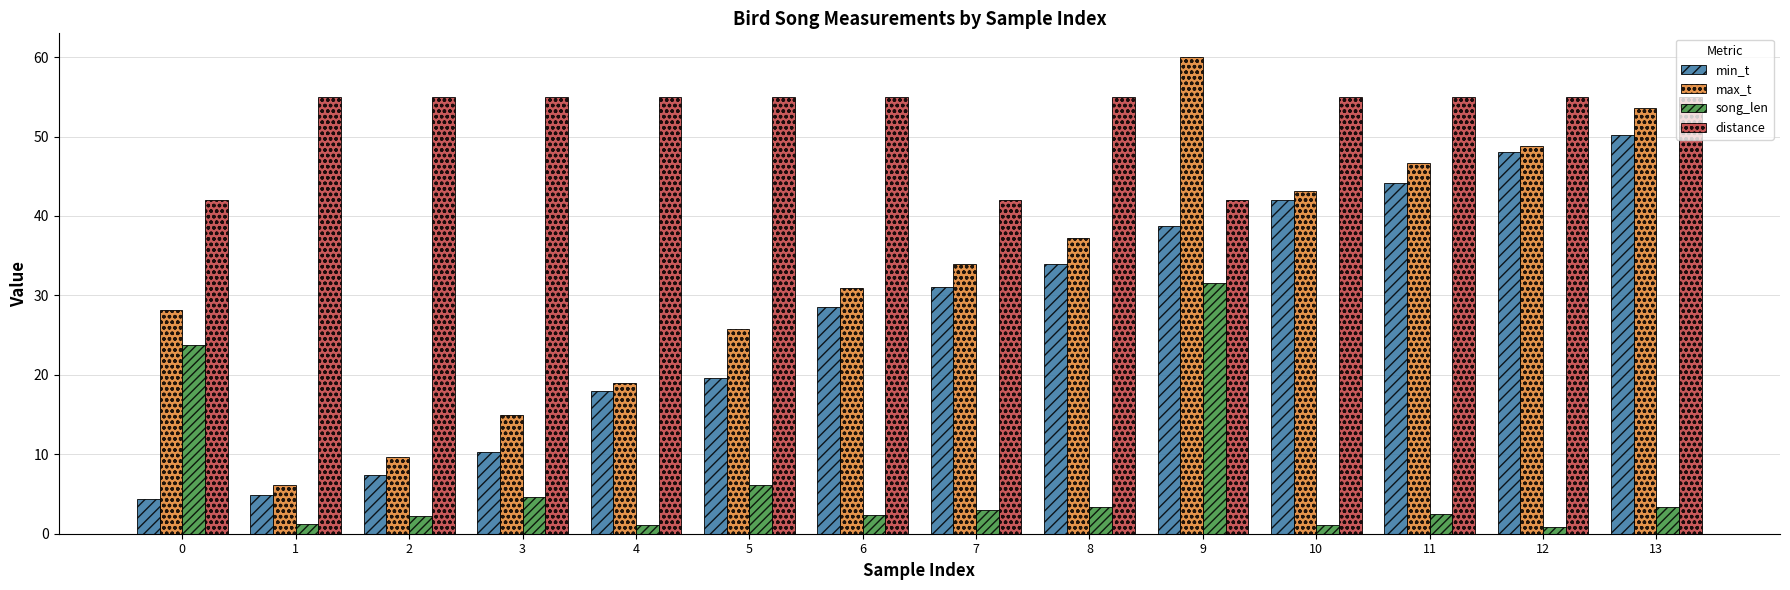

At 0, list the series in order from smallest to largest.

min_t, song_len, max_t, distance